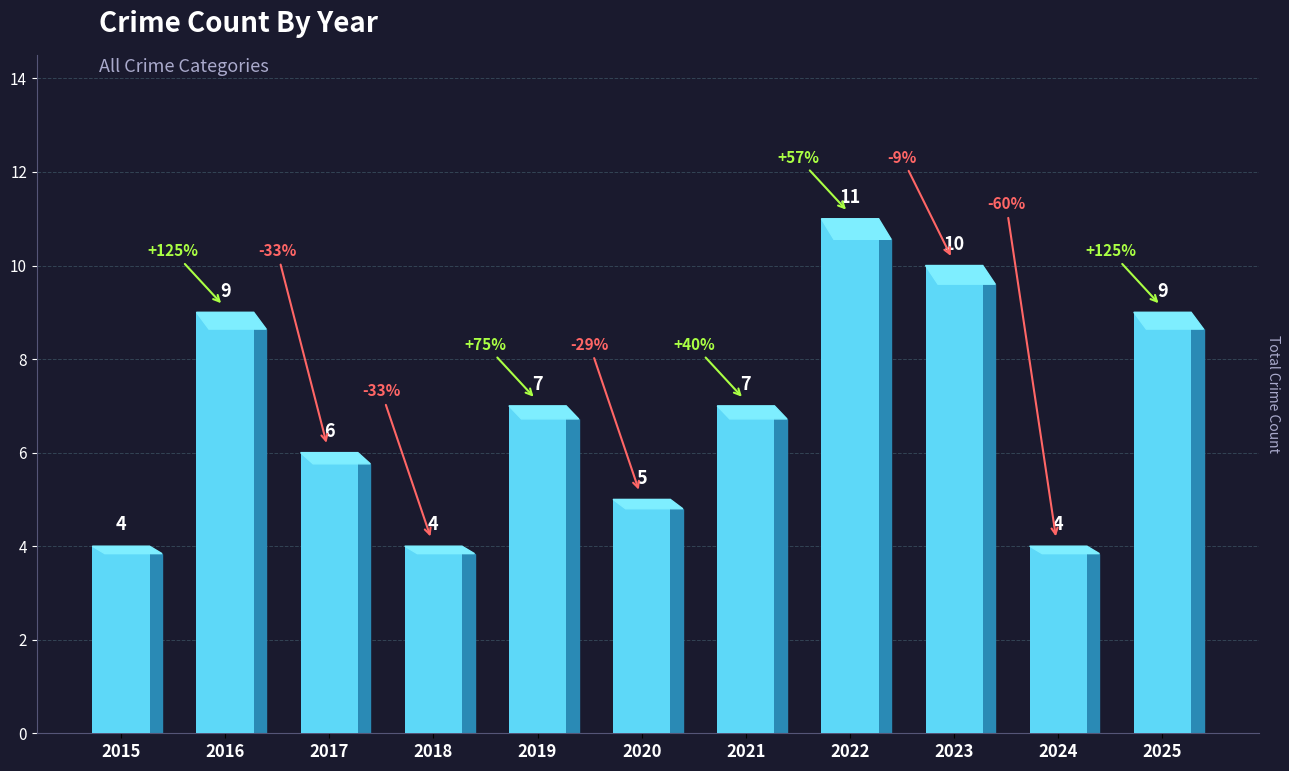

Are the bars horizontal?

No